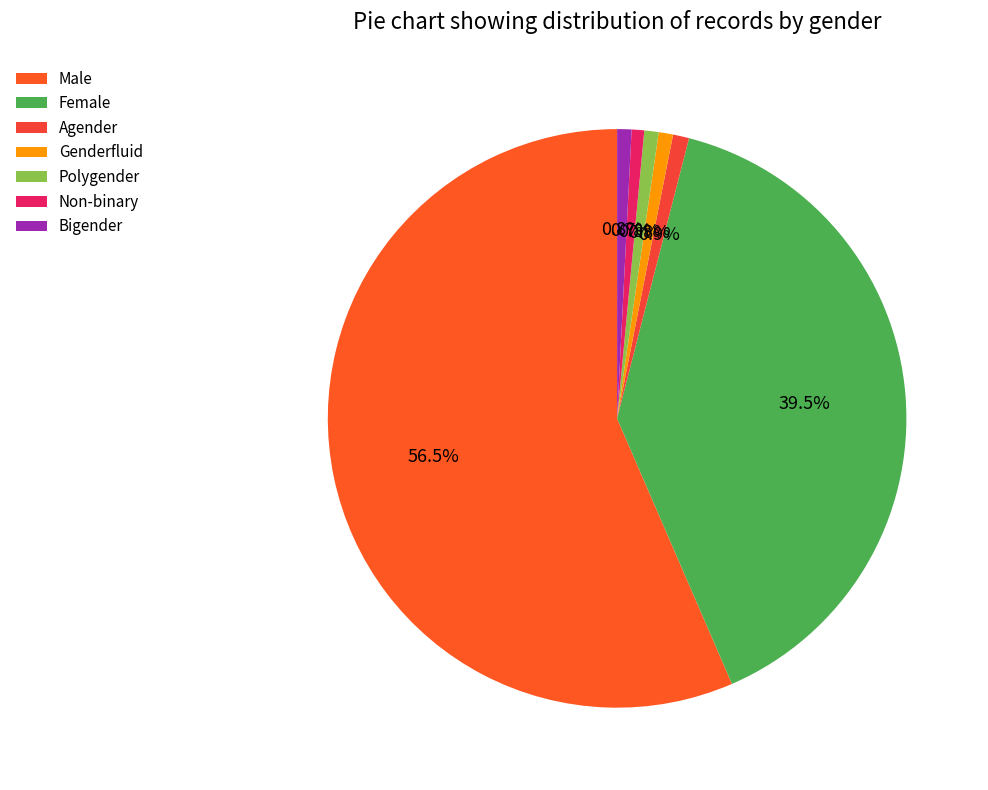

How many slices are in this pie chart?

7